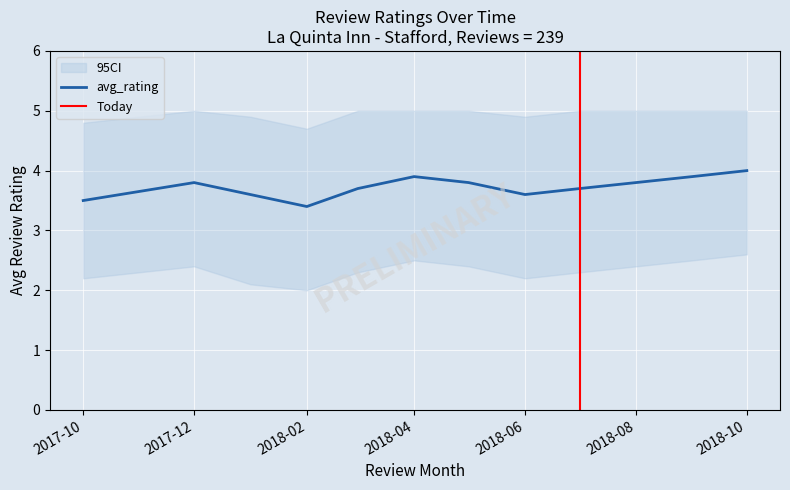

Is it true that ci_upper equals 8.0 at 2018-09?

False